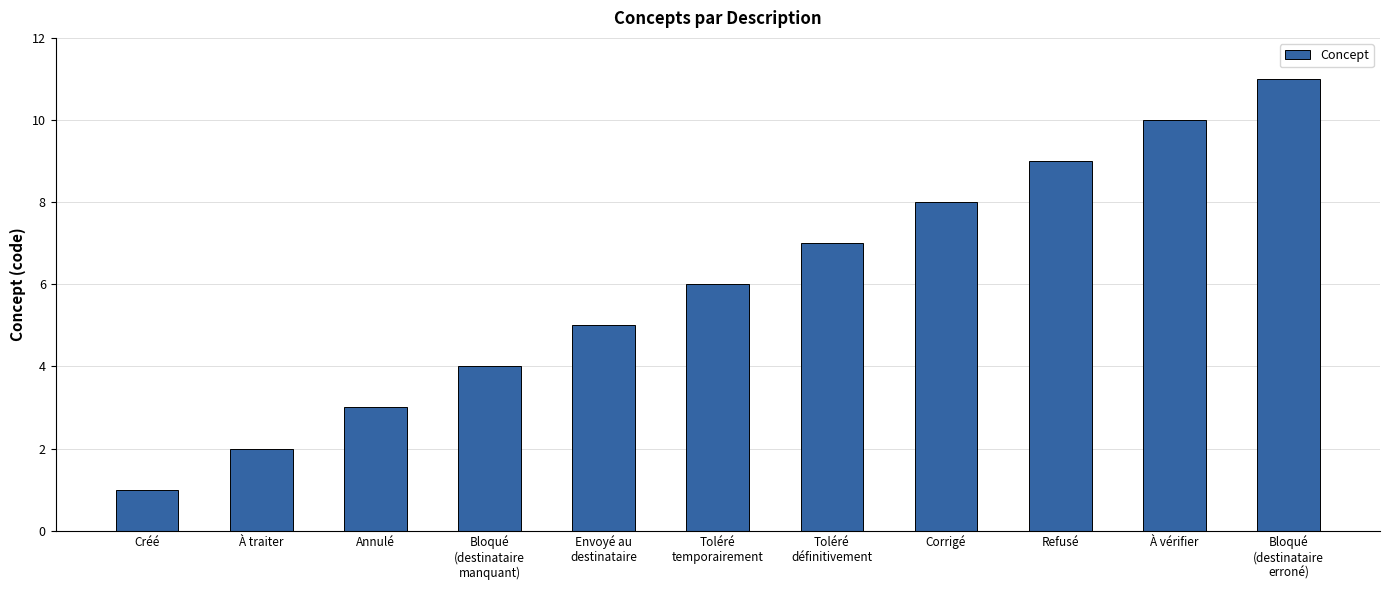

List the labels in order of value, largest first.

Bloqué
(destinataire
erroné), À vérifier, Refusé, Corrigé, Toléré
définitivement, Toléré
temporairement, Envoyé au
destinataire, Bloqué
(destinataire
manquant), Annulé, À traiter, Créé